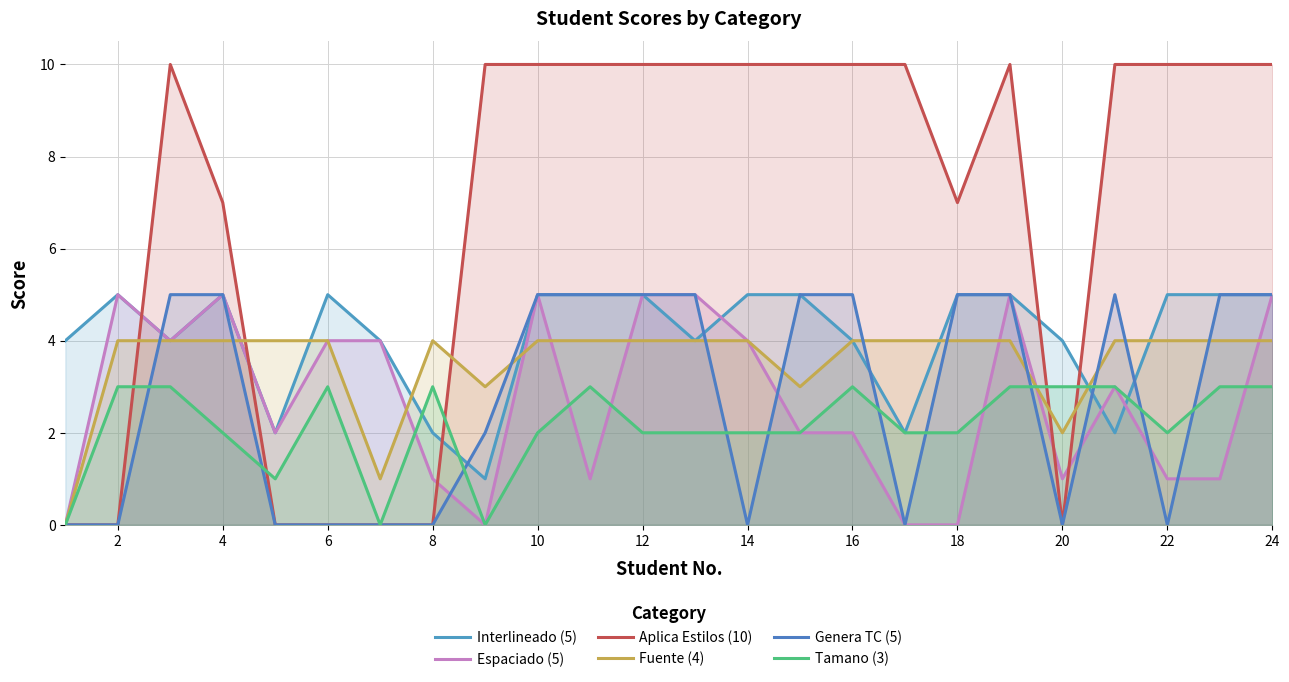

Rank the series at 22 from lowest to highest value.

Genera TC (5), Espaciado (5), Tamano (3), Fuente (4), Interlineado (5), Aplica Estilos (10)